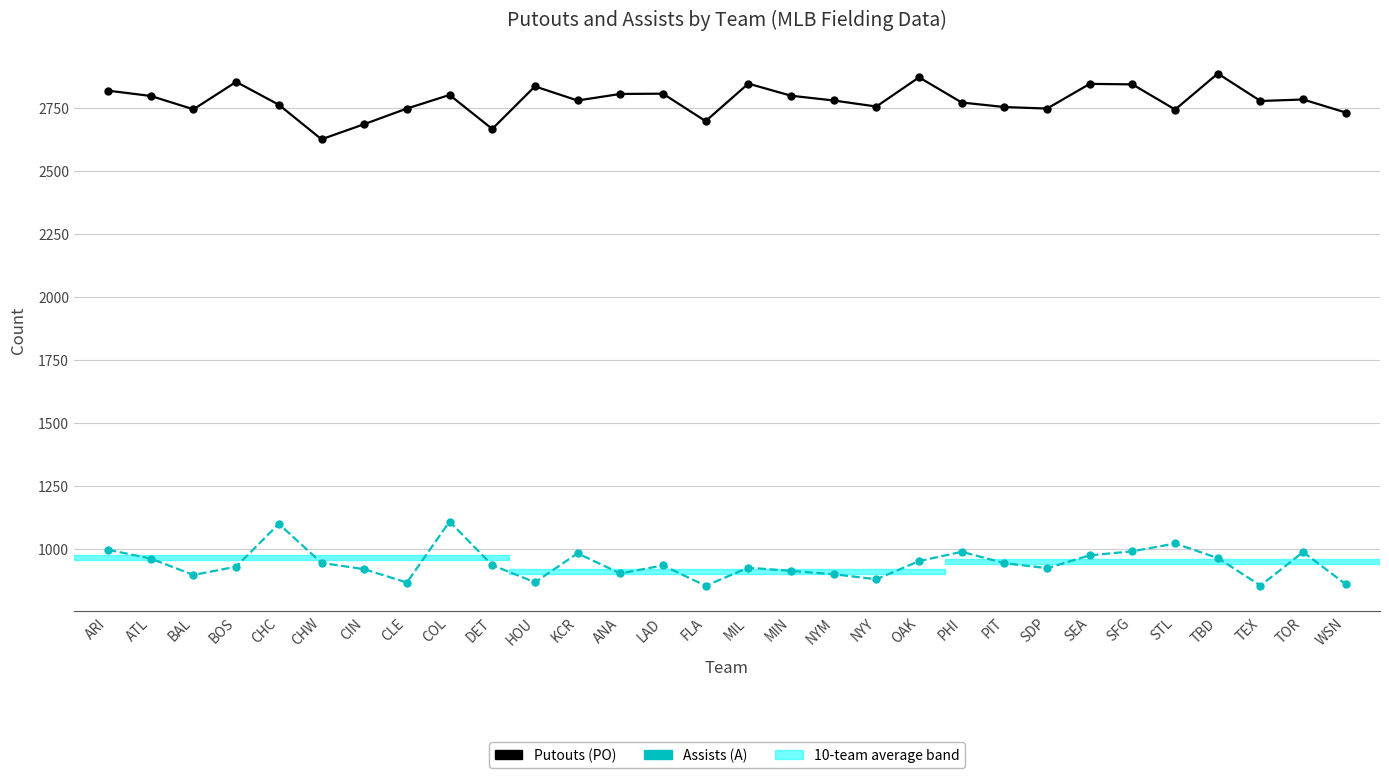

Rank the series by their maximum value, from lowest to highest.

Assists (A), Putouts (PO)